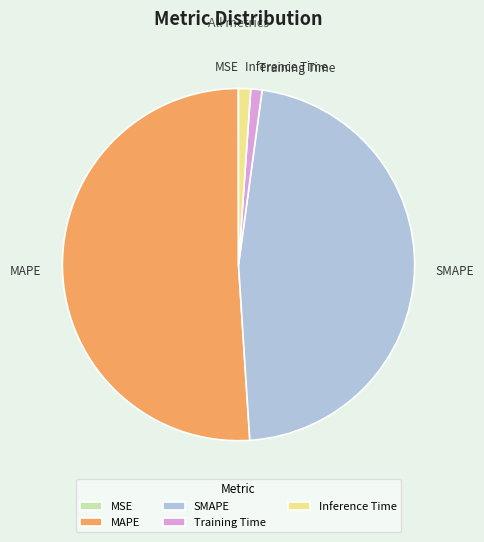

Is there any slice that represents more than half of the pie?

Yes